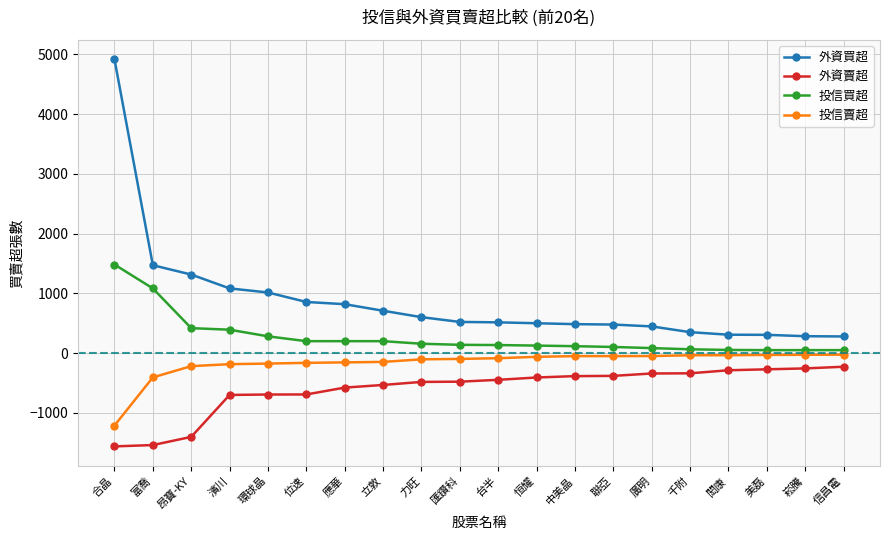

At which category is the sum across all series the highest?

合晶